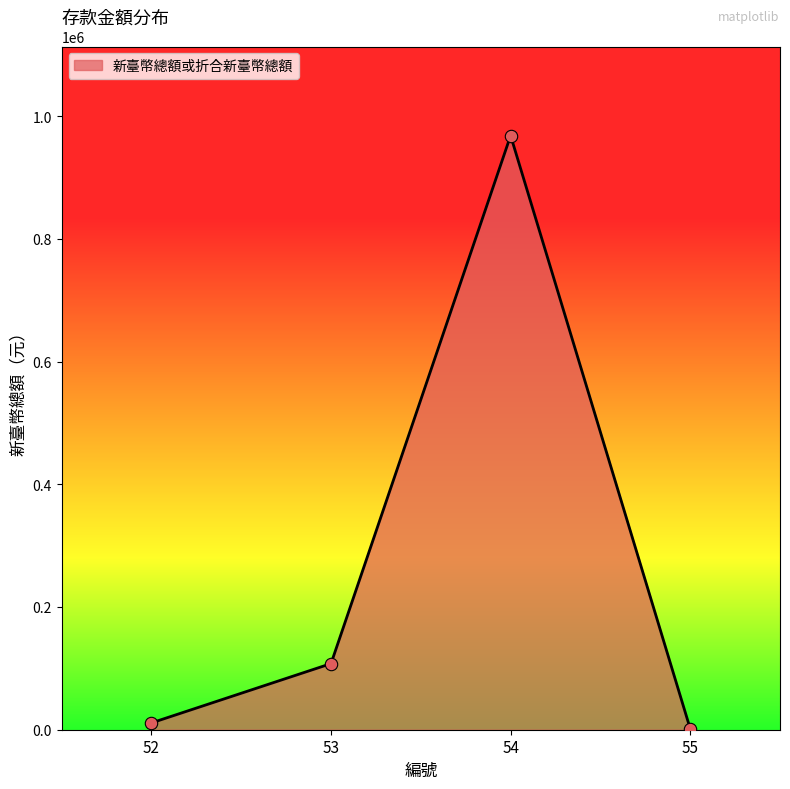

What is the change in value from 52 to 55?

-9438